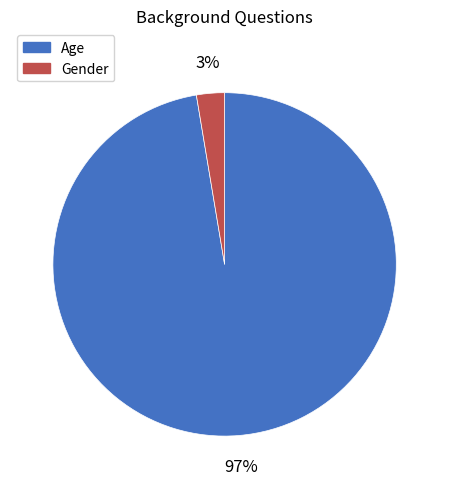

Which category has the biggest portion of the pie?

Age